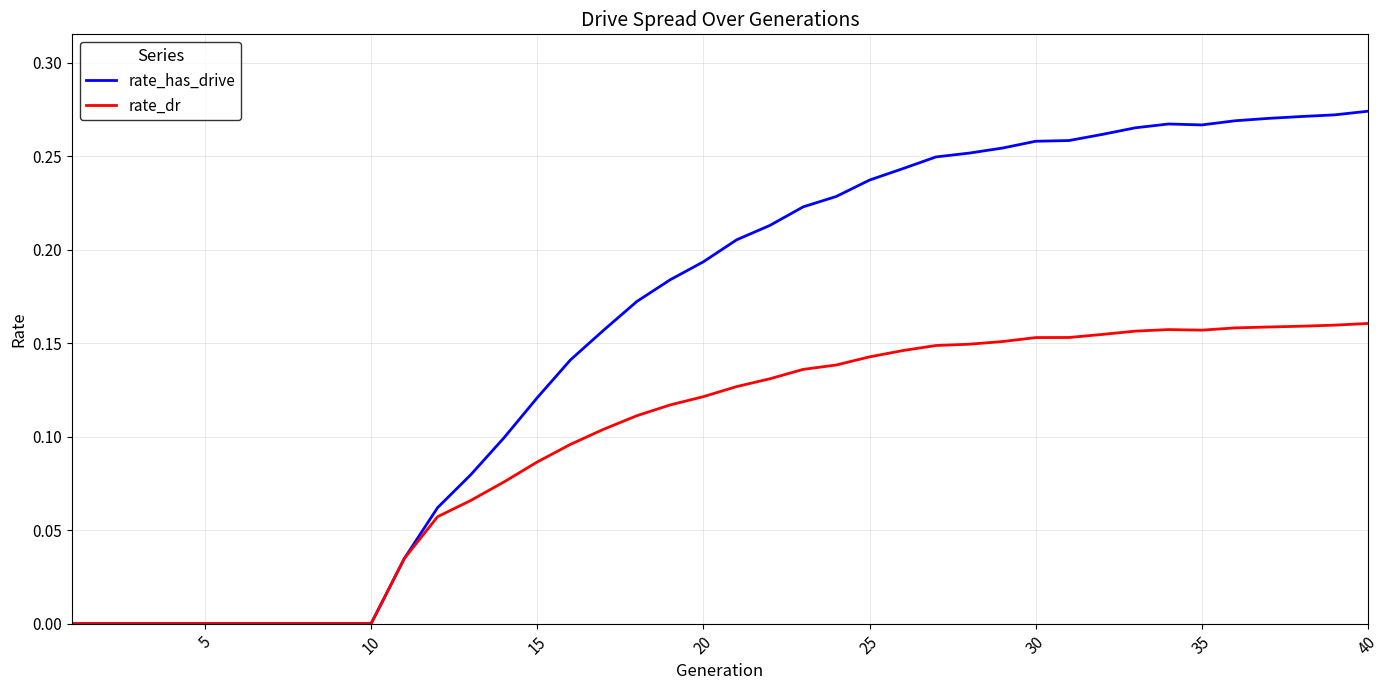

What are all the series names shown in the legend?

rate_has_drive, rate_dr